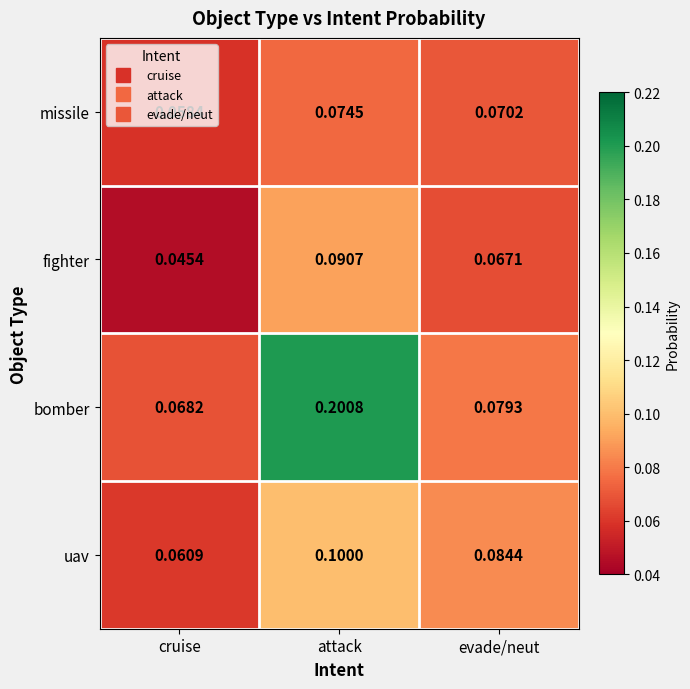

Is the value of missile at attack greater than the value of bomber at evade/neut?

No